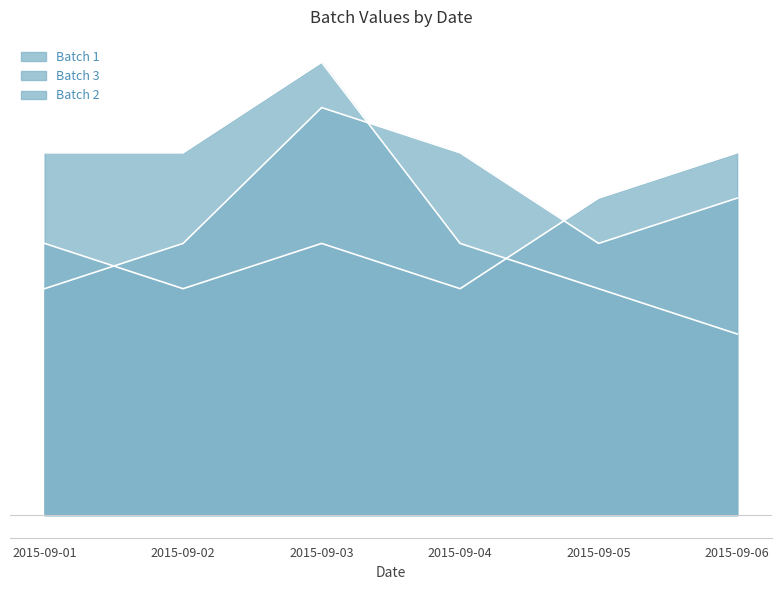

True or false: Batch 3 has a value of 40 at 2015-09-04.

True